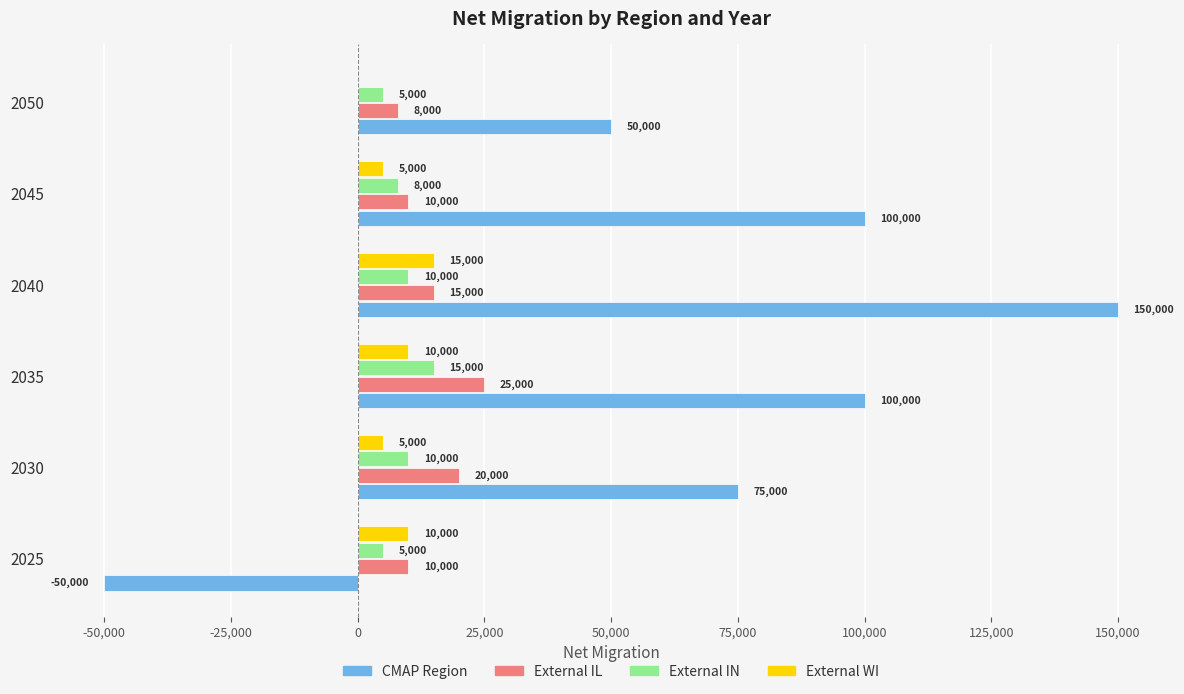

How many CMAP Region values are between 50000 and 100000?

4